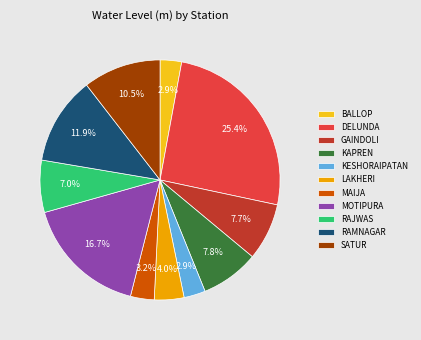

Does MOTIPURA represent more than half of the total?

No